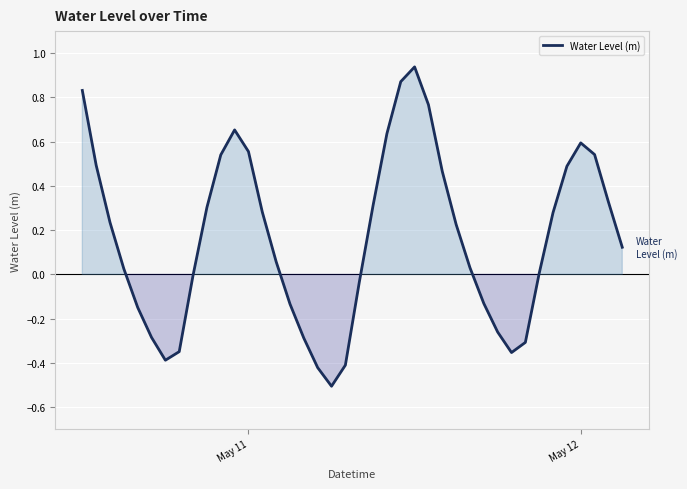

What is the smallest value displayed?

-0.5